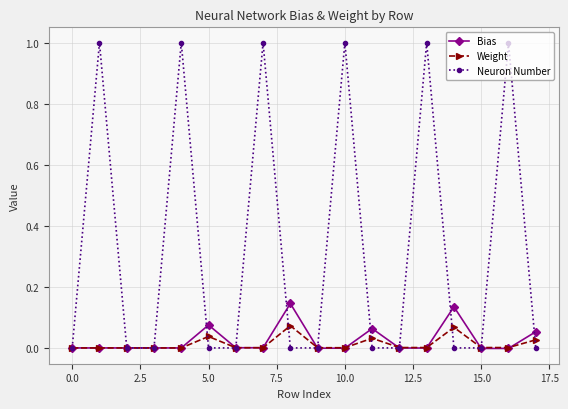

After their last crossing, which series has the higher values: Bias or Weight?

Bias